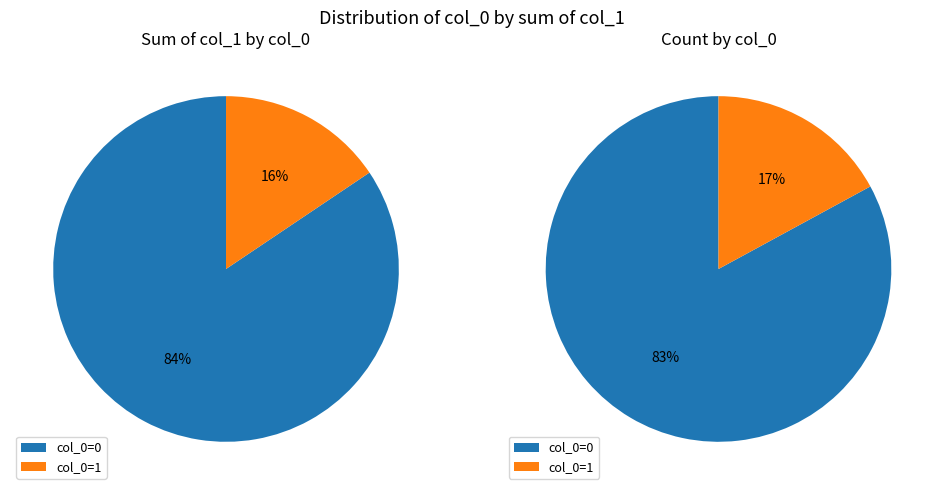

Combined, do 11 and 9 account for over 50%?

No